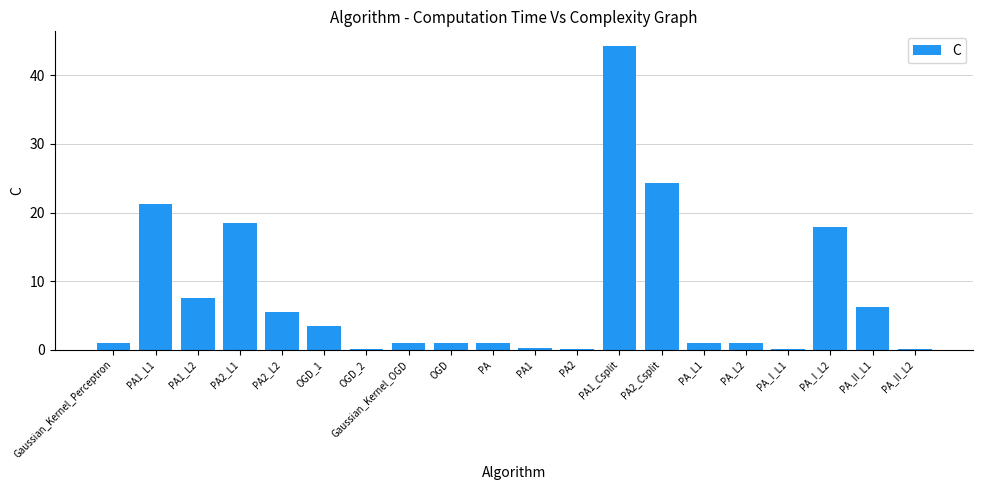

What is the average value?

7.8